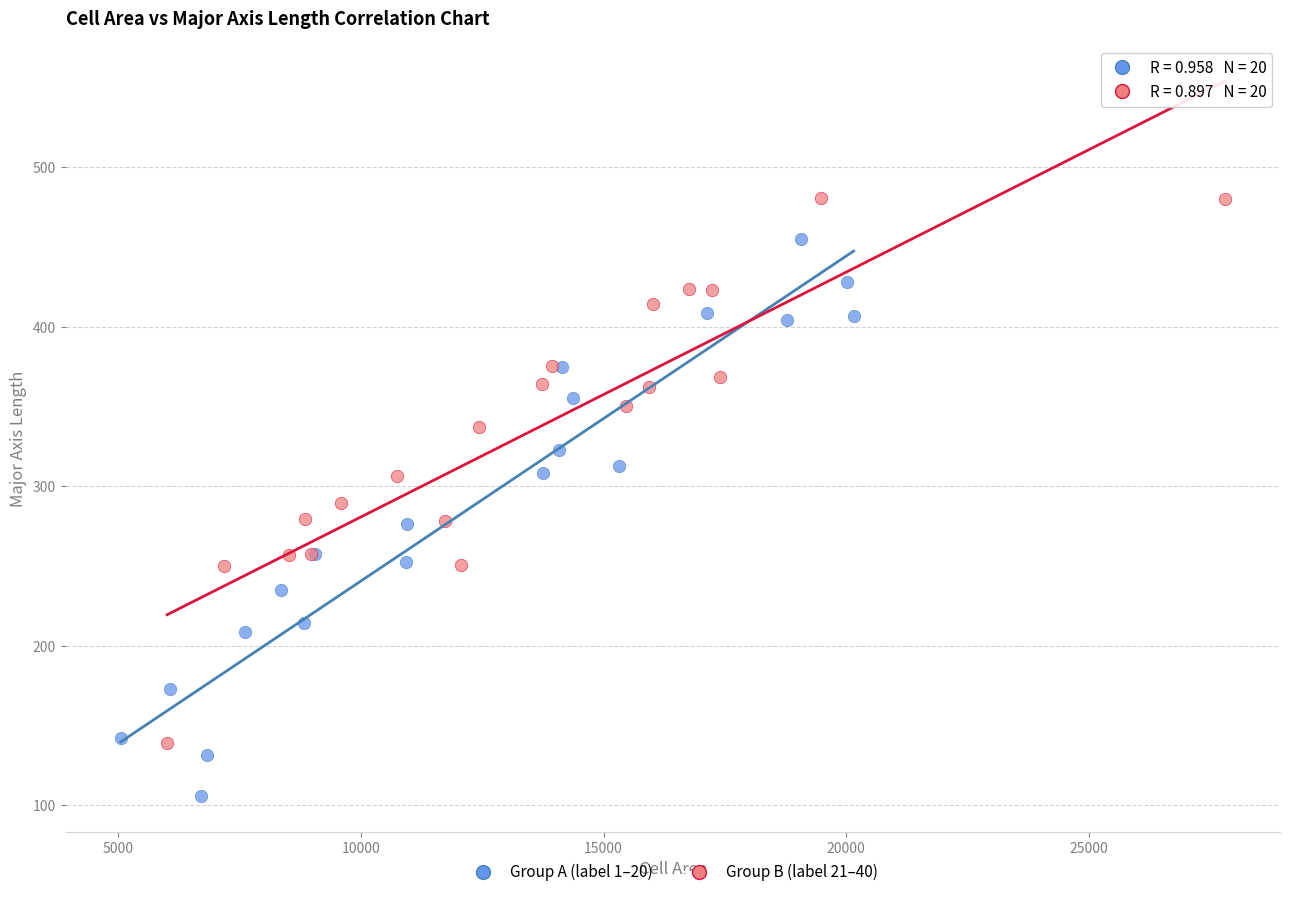

Which series has the widest spread of Y values?

Group A (label 1–20)